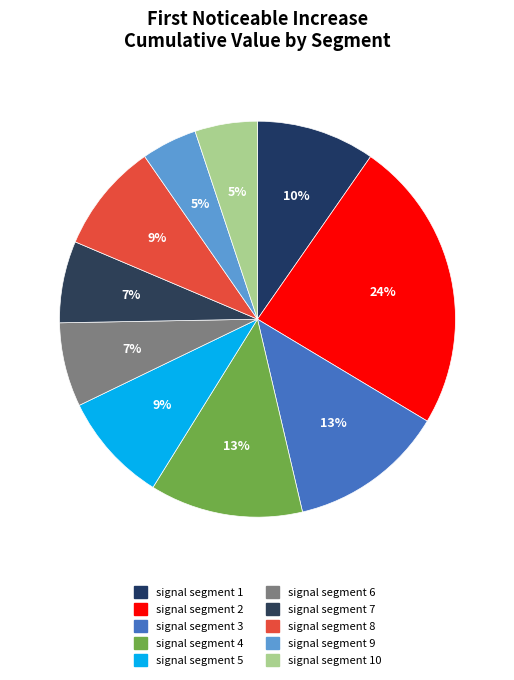

Which slice is the largest?

signal segment 2